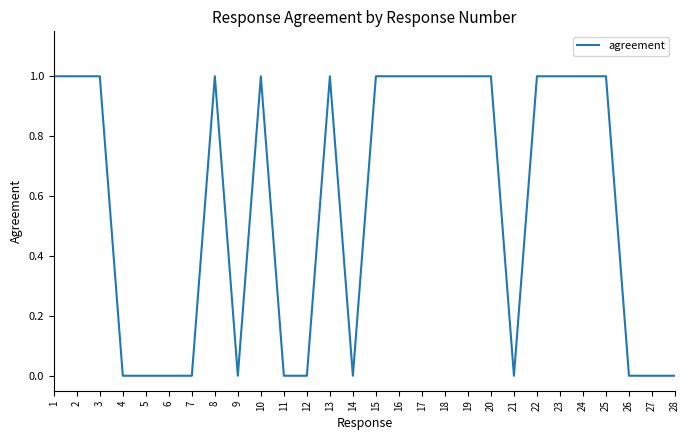

Is it true that the value at 28 is 0?

True